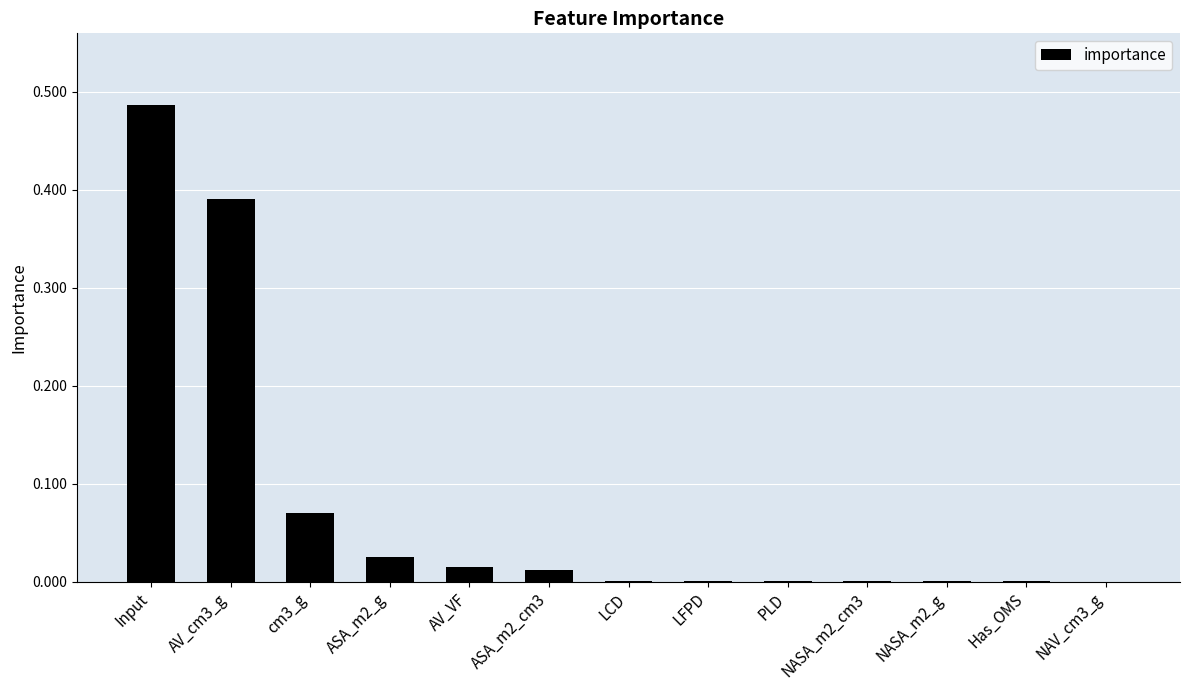

Does the chart contain stacked bars?

No